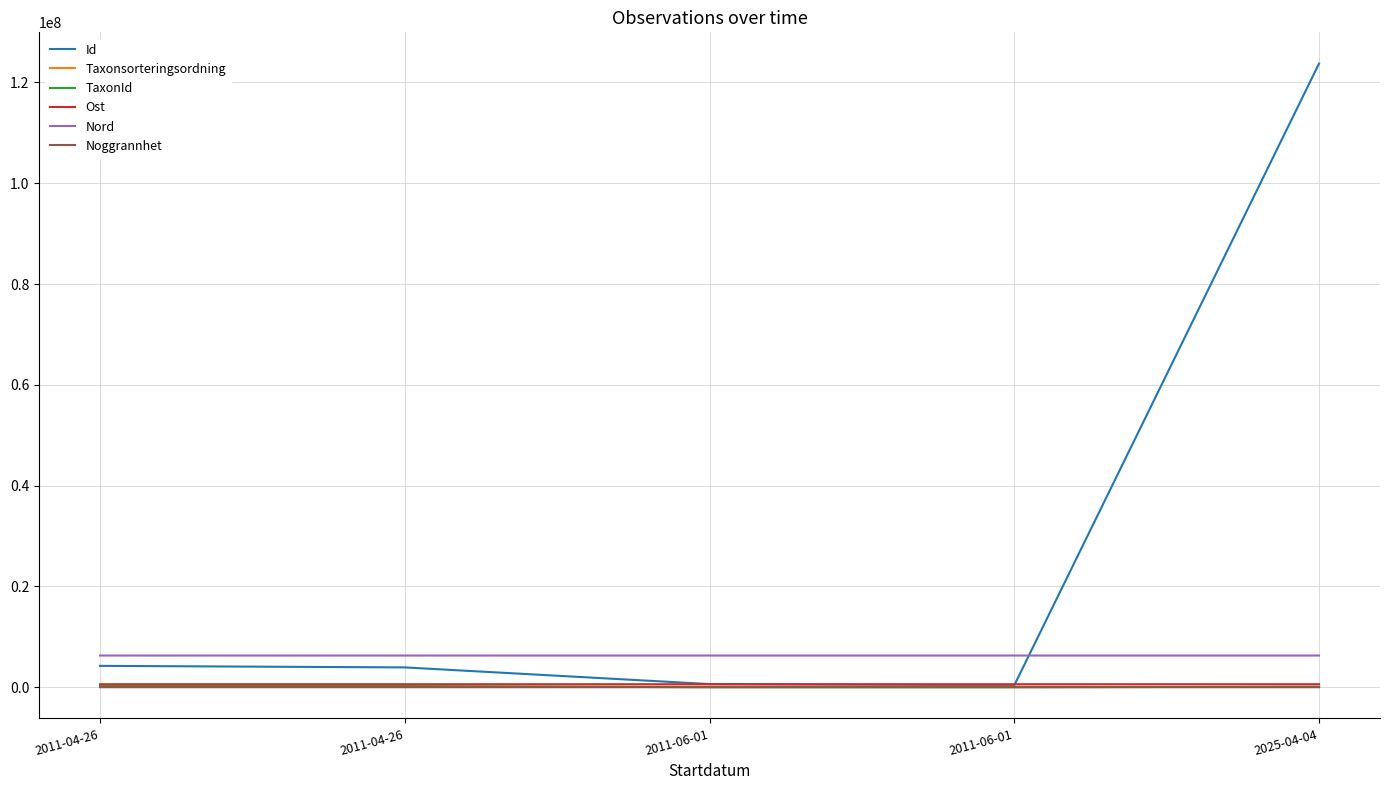

What are all the series names shown in the legend?

Id, Taxonsorteringsordning, TaxonId, Ost, Nord, Noggrannhet